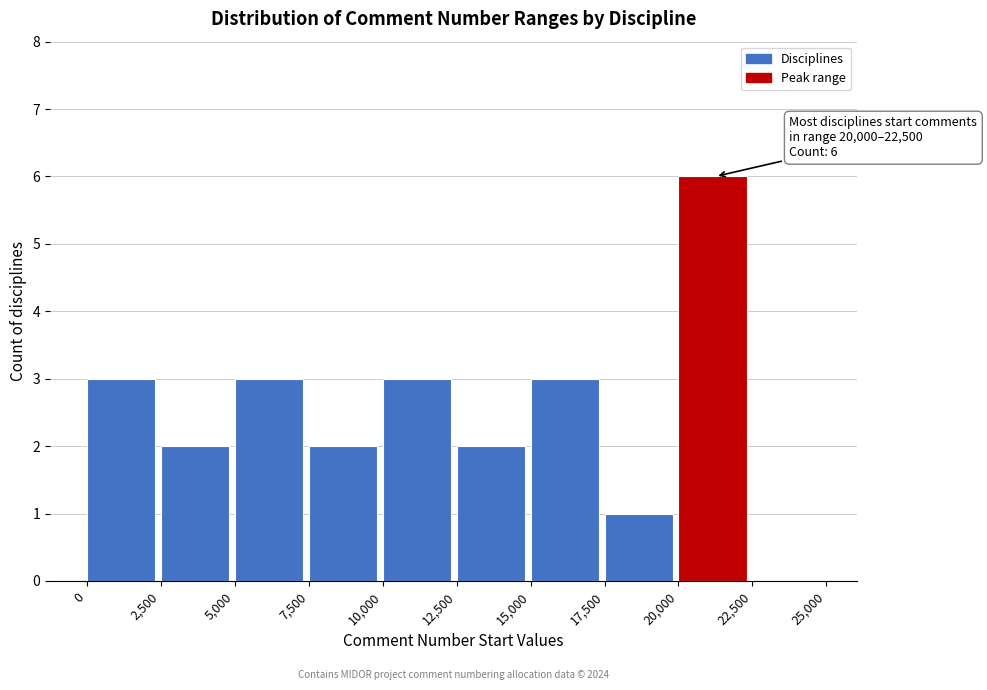

Which range on the x-axis has the tallest bar?

20,000 to 22,500